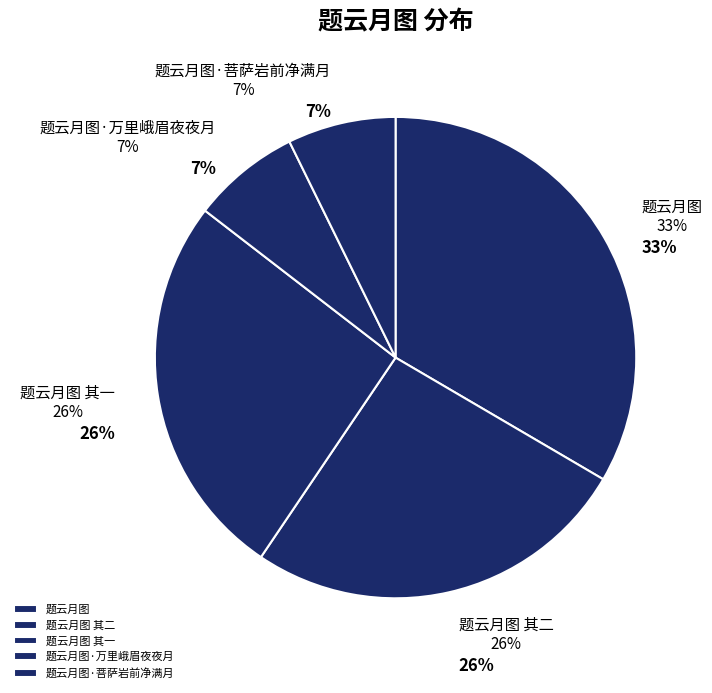

Which category has the biggest portion of the pie?

题云月图